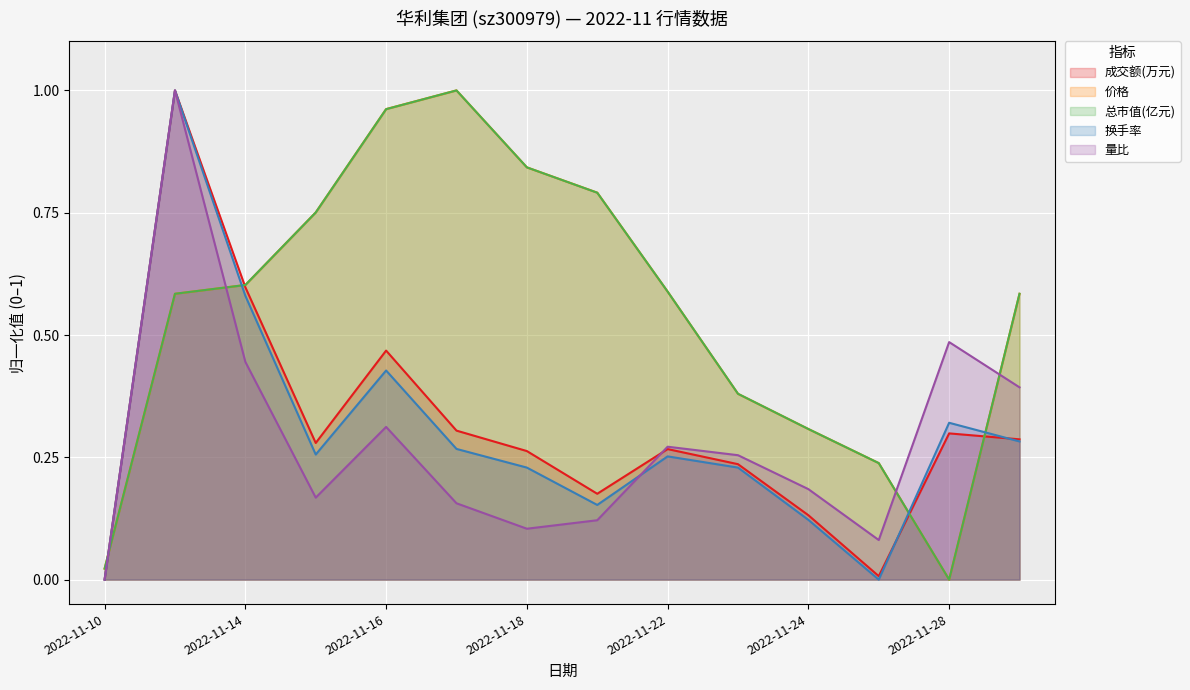

True or false: 量比 has more than 1 interior local peaks.

True